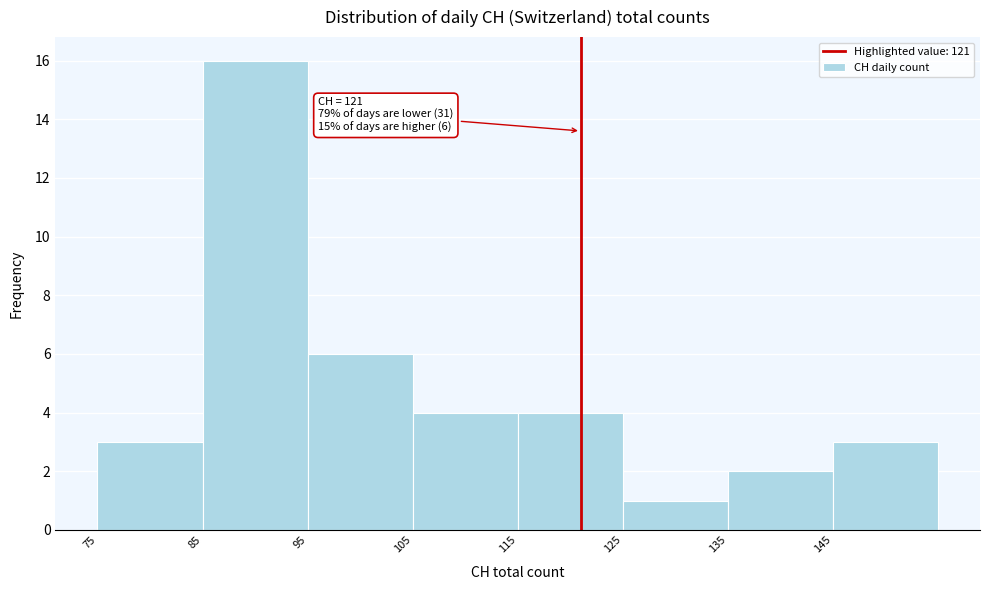

Which range on the x-axis has the tallest bar?

85 to 95